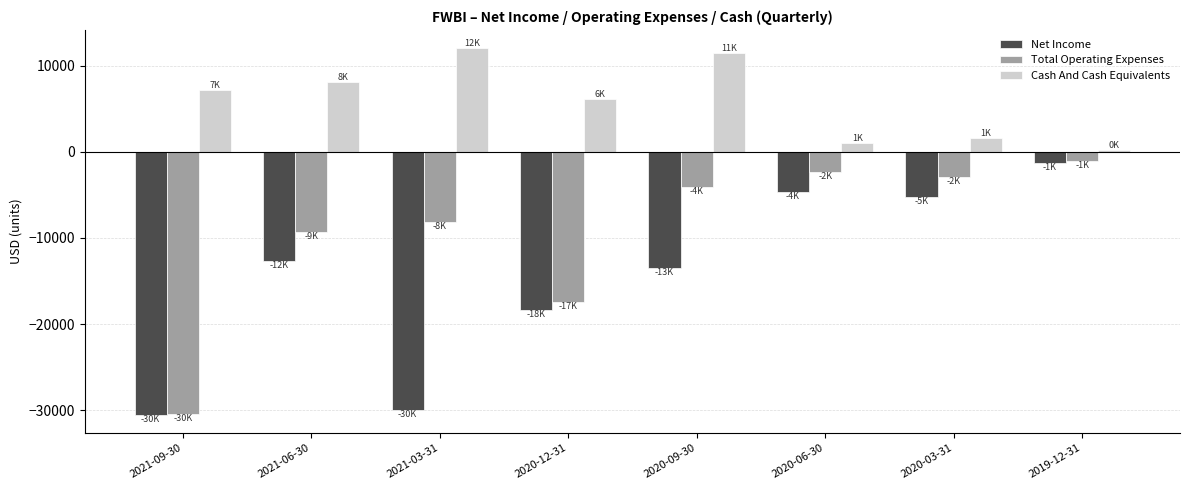

What are all the series names shown in the legend?

Net Income, Total Operating Expenses, Cash And Cash Equivalents